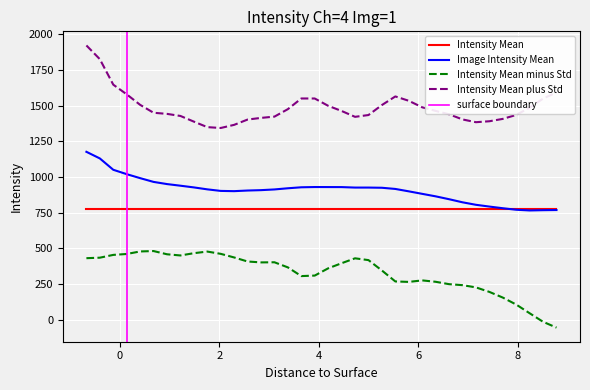

True or false: Intensity Mean and Intensity Mean minus Std cross at least once.

False